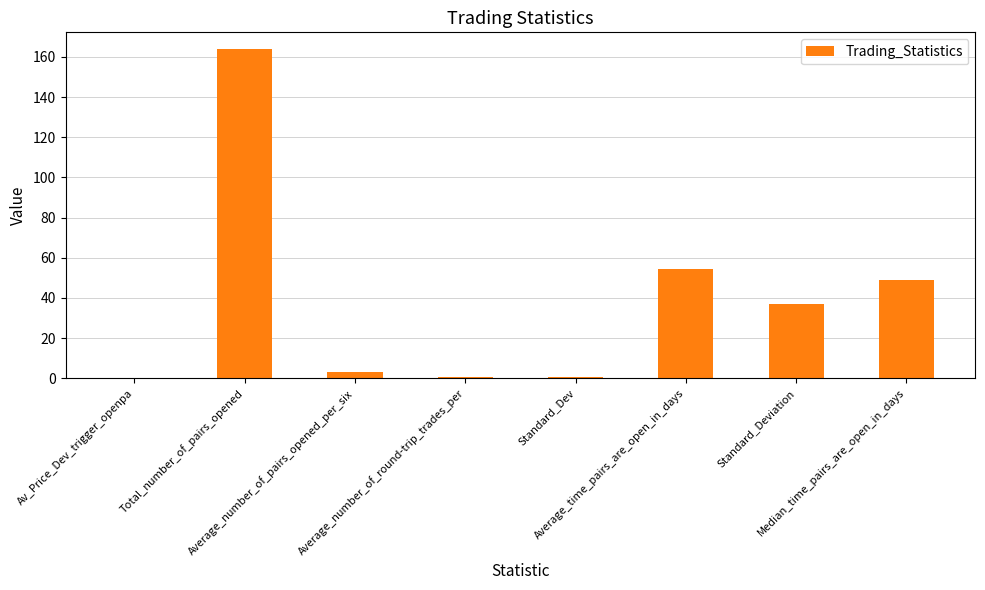

Count the number of values greater than 37.

4